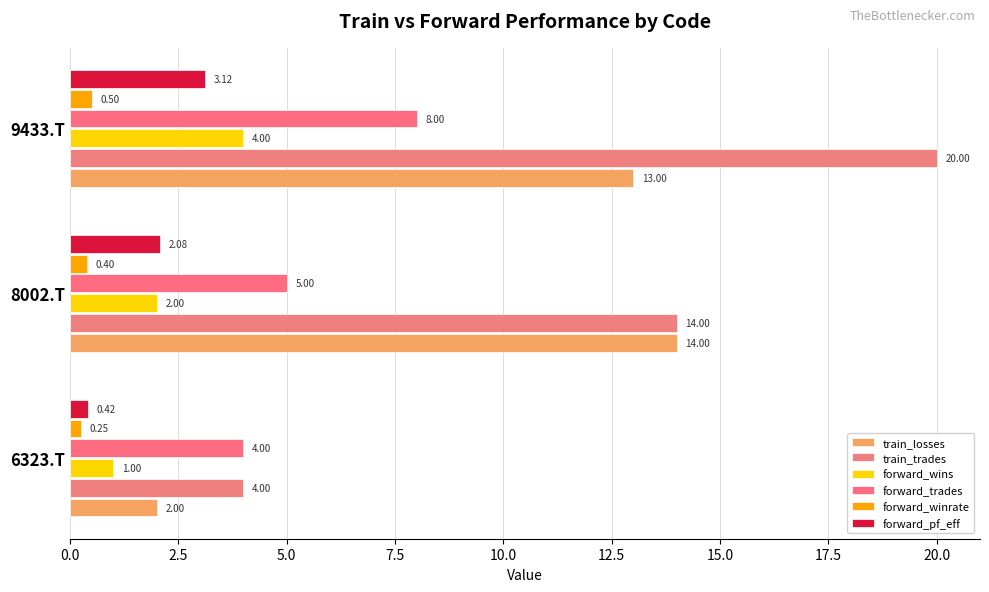

How many categories are shown in the chart?

3